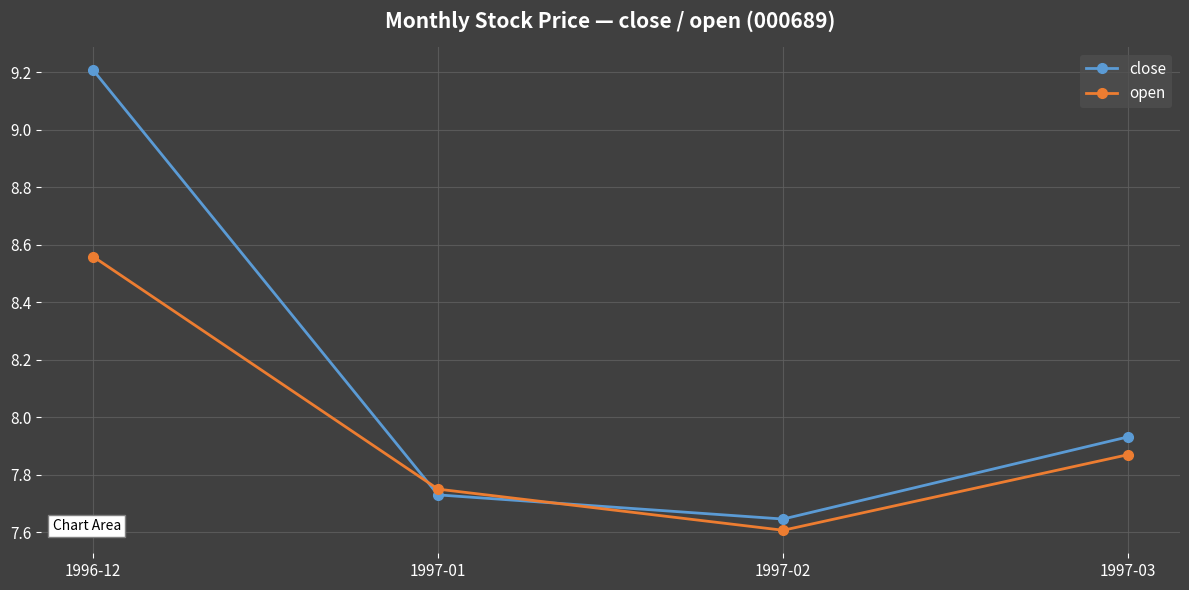

What position from the left is 1997-02?

3